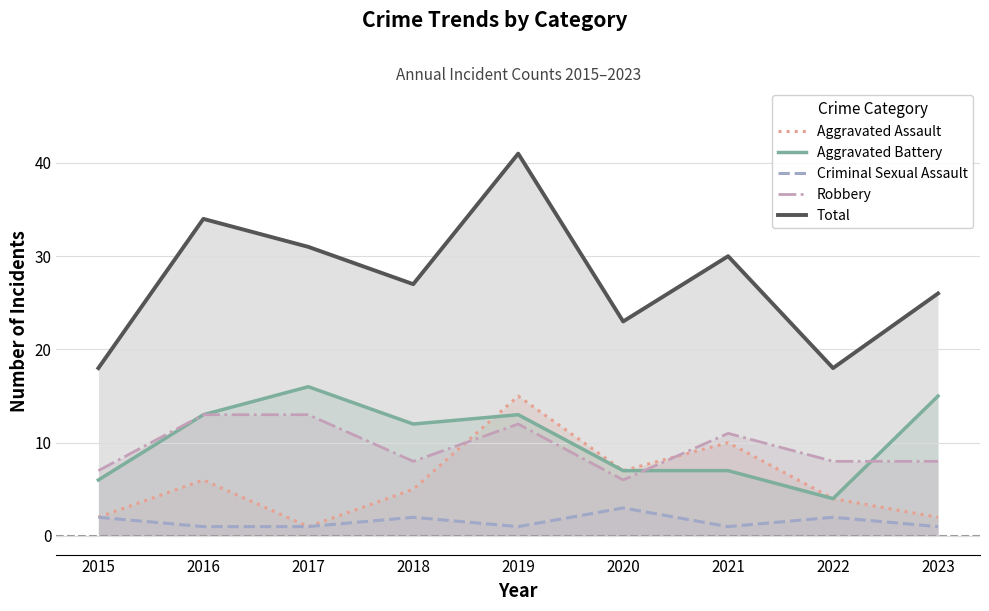

True or false: Criminal Sexual Assault has a value of 2 at 2018.

True